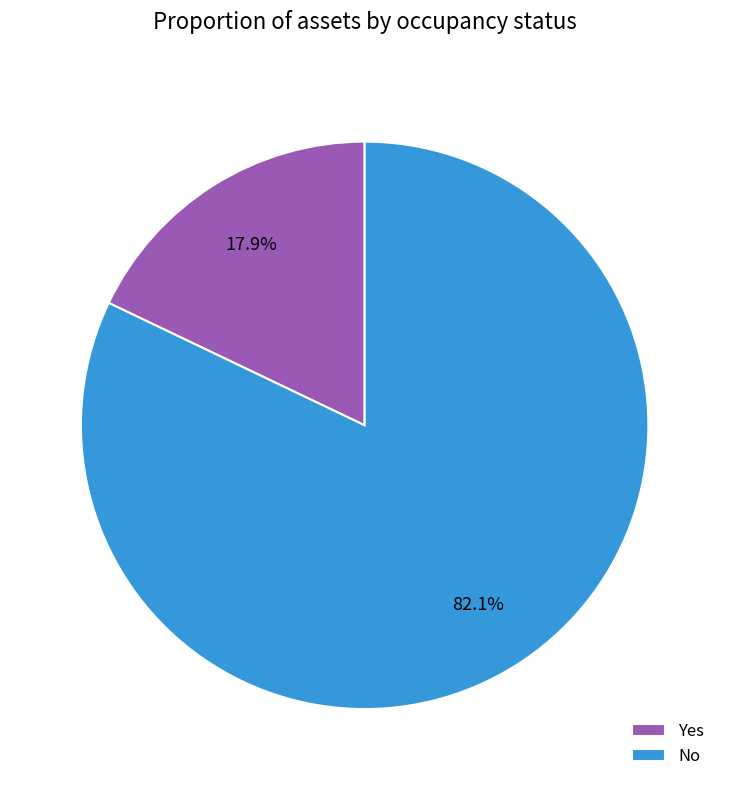

Combined, do Yes and No account for over 50%?

Yes